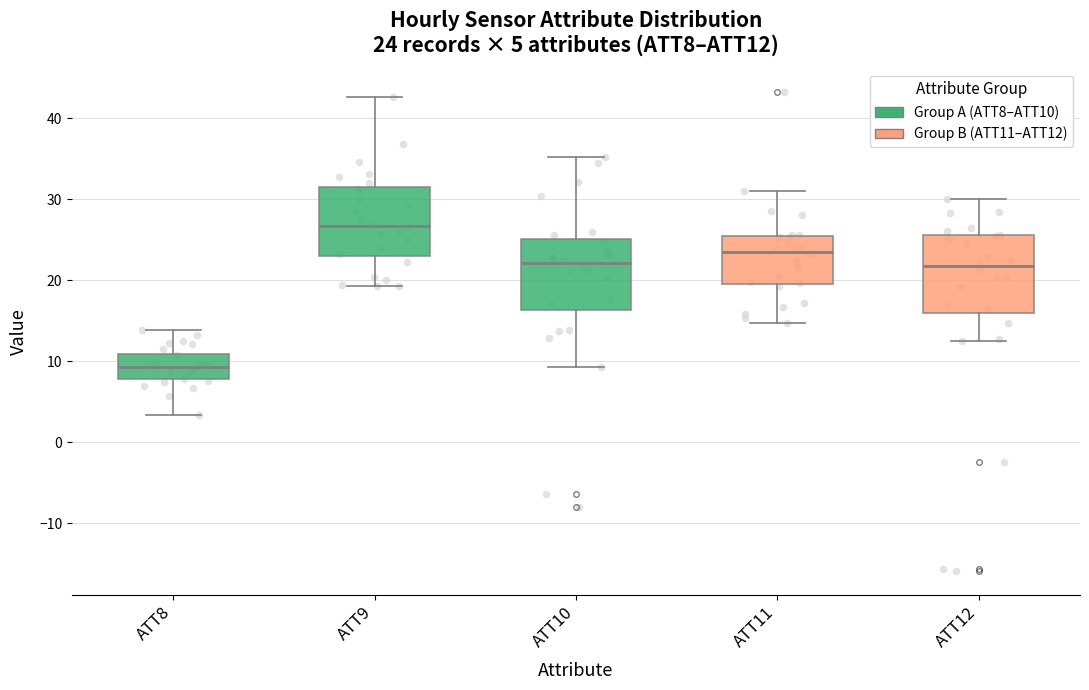

Which box has the lowest median line?

ATT8